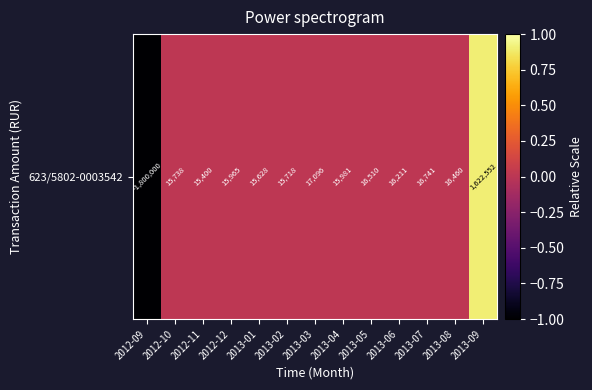

Is it true that the value at 2012-10 is 0.0?

True